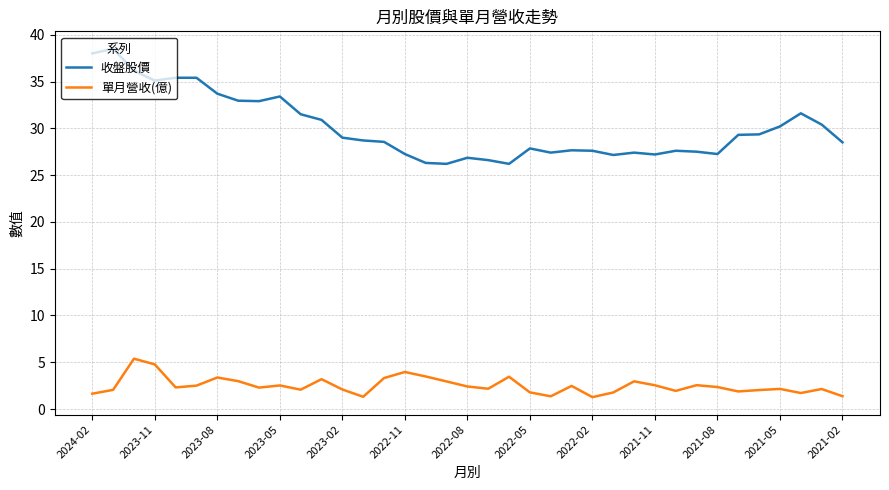

What is the difference between the second highest and second lowest values in the 收盤股價 series?

11.8